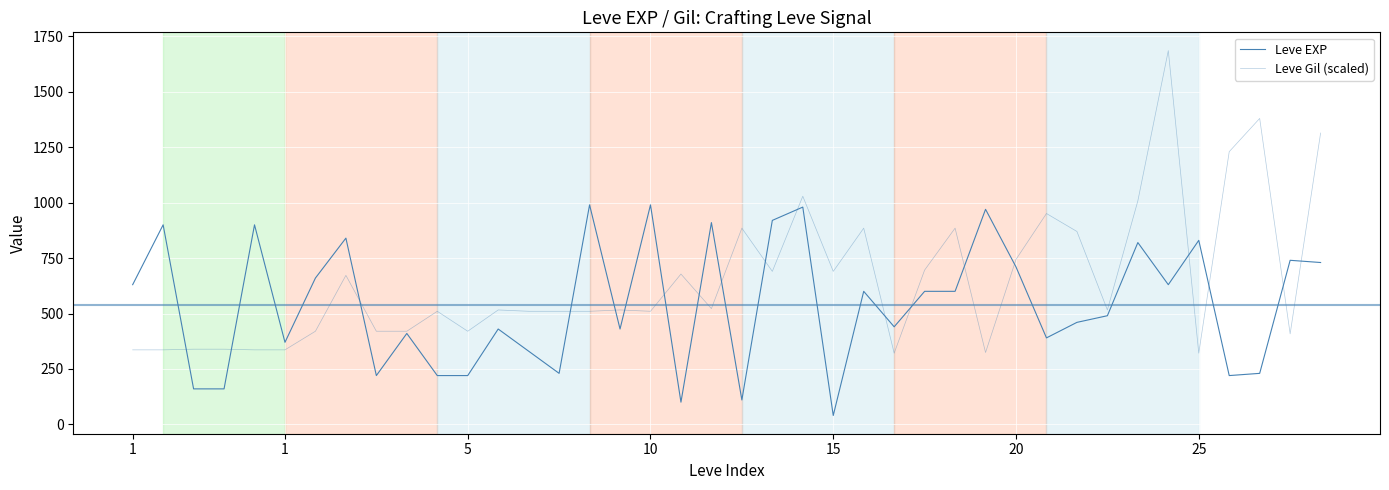

What is the sum of all Leve EXP values?

21610